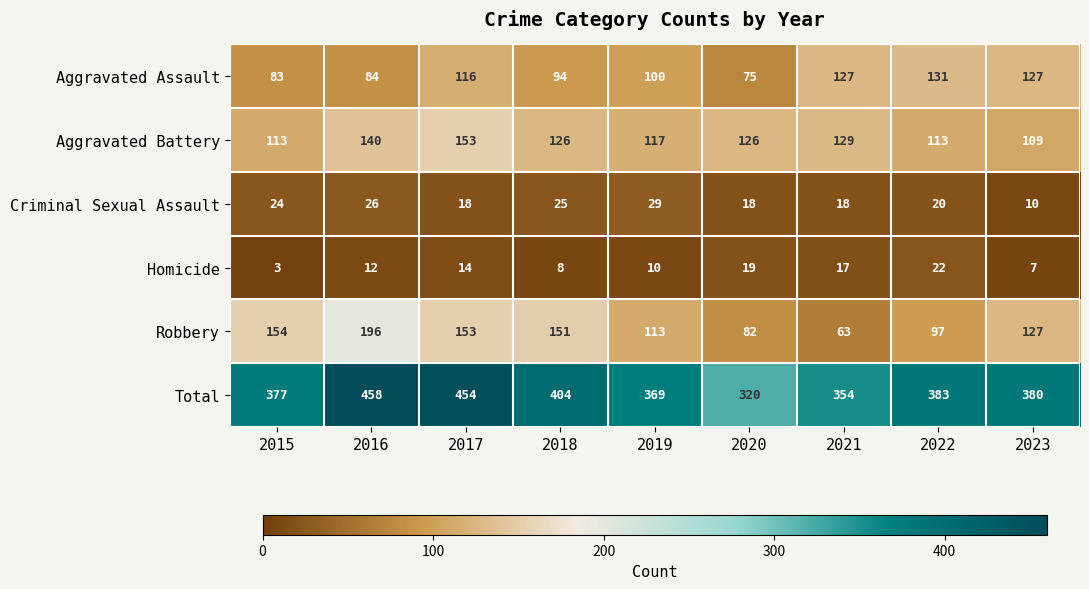

What is the difference between the maximum and second lowest values in the Homicide series?

15